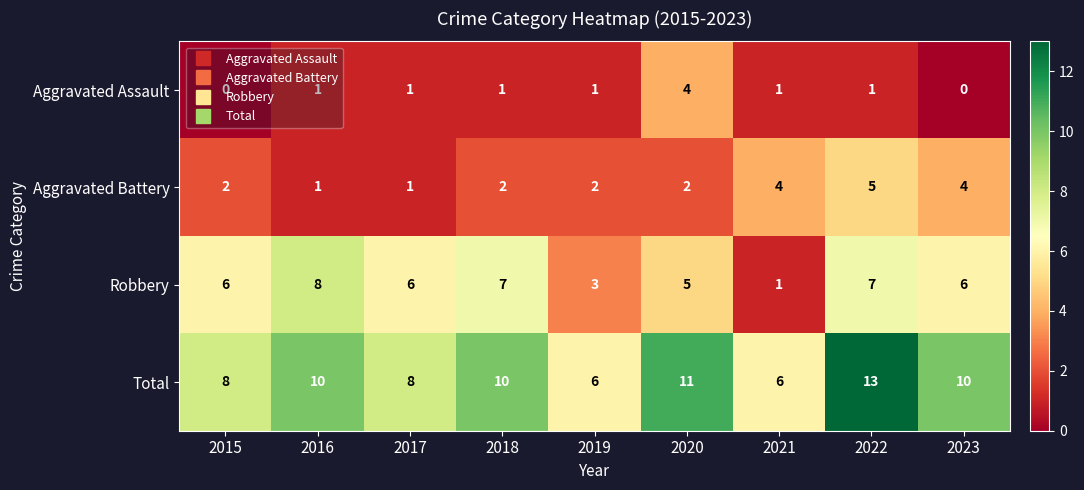

Which category has the highest value across all series?

2022